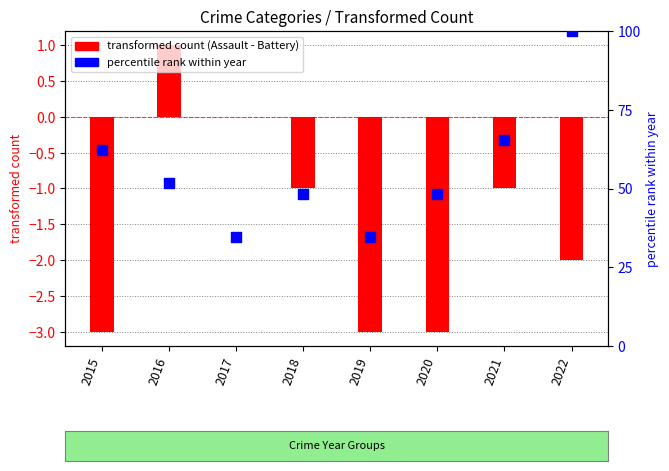

Between 2017 and 2016, which is larger?

2016